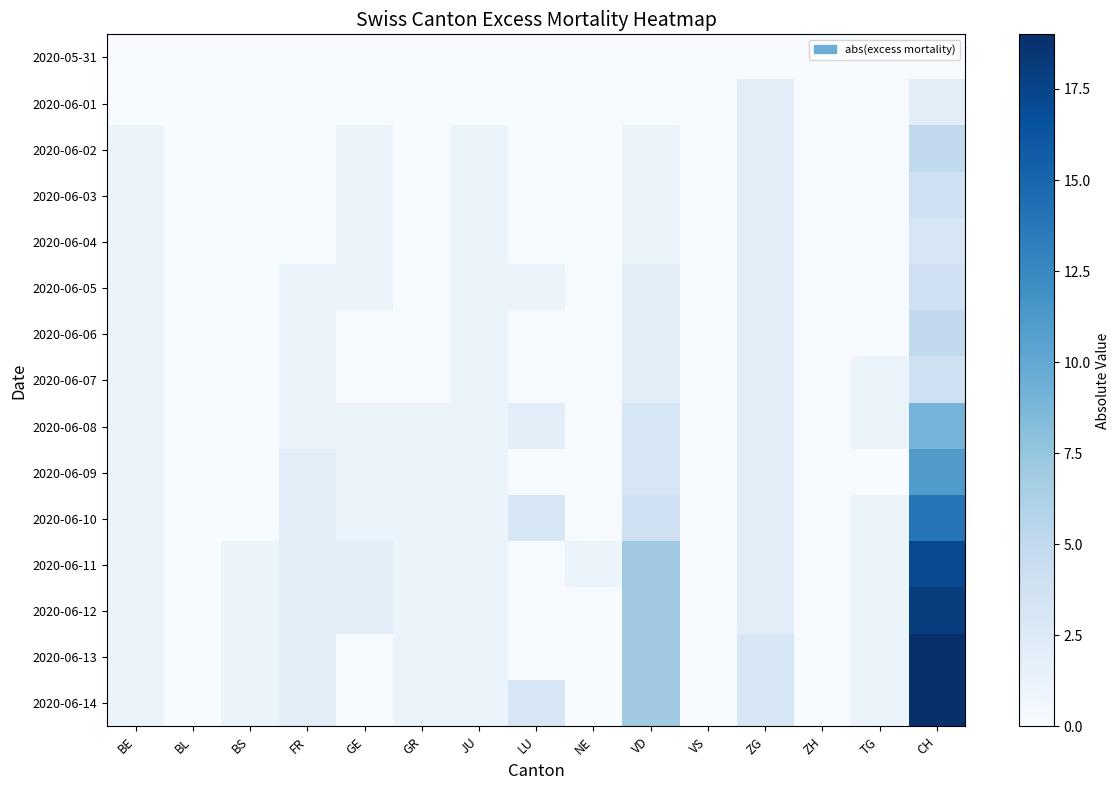

Reading left to right, list all the values displayed in this chart.

2020-05-31: BE=0	BL=0	BS=0	FR=0	GE=0	GR=0	JU=0	LU=0	NE=0	VD=0	VS=0	ZG=0	ZH=0	TG=0	CH=0
2020-06-01: BE=0	BL=0	BS=0	FR=0	GE=0	GR=0	JU=0	LU=0	NE=0	VD=0	VS=0	ZG=2	ZH=0	TG=0	CH=2
2020-06-02: BE=1	BL=0	BS=0	FR=0	GE=1	GR=0	JU=1	LU=0	NE=0	VD=1	VS=0	ZG=2	ZH=0	TG=0	CH=5
2020-06-03: BE=1	BL=0	BS=0	FR=0	GE=1	GR=0	JU=1	LU=0	NE=0	VD=1	VS=0	ZG=2	ZH=0	TG=0	CH=4
2020-06-04: BE=1	BL=0	BS=0	FR=0	GE=1	GR=0	JU=1	LU=0	NE=0	VD=1	VS=0	ZG=2	ZH=0	TG=0	CH=3
2020-06-05: BE=1	BL=0	BS=0	FR=1	GE=1	GR=0	JU=1	LU=1	NE=0	VD=2	VS=0	ZG=2	ZH=0	TG=0	CH=4
2020-06-06: BE=1	BL=0	BS=0	FR=1	GE=0	GR=0	JU=1	LU=0	NE=0	VD=2	VS=0	ZG=2	ZH=0	TG=0	CH=5
2020-06-07: BE=1	BL=0	BS=0	FR=1	GE=0	GR=0	JU=1	LU=0	NE=0	VD=2	VS=0	ZG=2	ZH=0	TG=1	CH=4
2020-06-08: BE=1	BL=0	BS=0	FR=1	GE=1	GR=1	JU=1	LU=2	NE=0	VD=3	VS=0	ZG=2	ZH=0	TG=1	CH=9
2020-06-09: BE=1	BL=0	BS=0	FR=2	GE=1	GR=1	JU=1	LU=0	NE=0	VD=3	VS=0	ZG=2	ZH=0	TG=0	CH=11
2020-06-10: BE=1	BL=0	BS=0	FR=2	GE=1	GR=1	JU=1	LU=3	NE=0	VD=4	VS=0	ZG=2	ZH=0	TG=1	CH=14
2020-06-11: BE=1	BL=0	BS=1	FR=2	GE=2	GR=1	JU=1	LU=0	NE=1	VD=7	VS=0	ZG=2	ZH=0	TG=1	CH=17
2020-06-12: BE=1	BL=0	BS=1	FR=2	GE=2	GR=1	JU=1	LU=0	NE=0	VD=7	VS=0	ZG=2	ZH=0	TG=1	CH=18
2020-06-13: BE=1	BL=0	BS=1	FR=2	GE=0	GR=1	JU=1	LU=0	NE=0	VD=7	VS=0	ZG=3	ZH=0	TG=1	CH=19
2020-06-14: BE=1	BL=0	BS=1	FR=2	GE=0	GR=1	JU=1	LU=3	NE=0	VD=7	VS=0	ZG=3	ZH=0	TG=1	CH=19